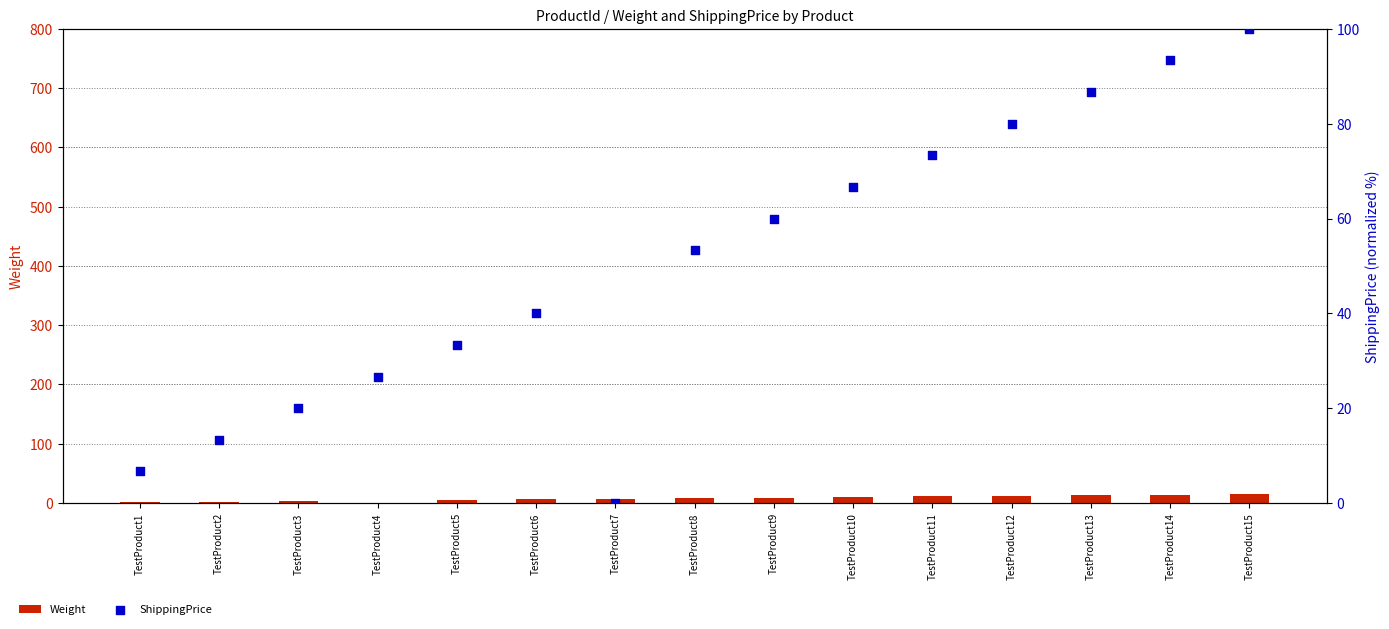

What is the total value across all series at TestProduct7?

7.0